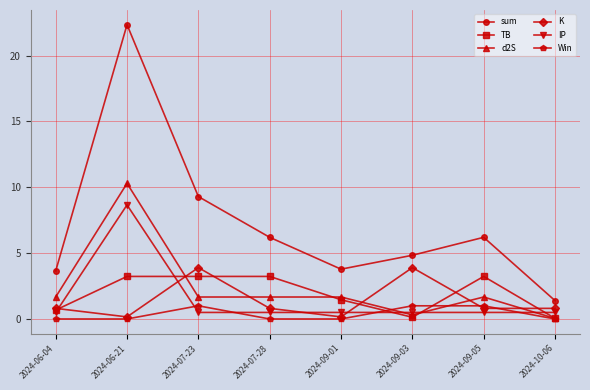

What is the maximum value for IP?

8.7